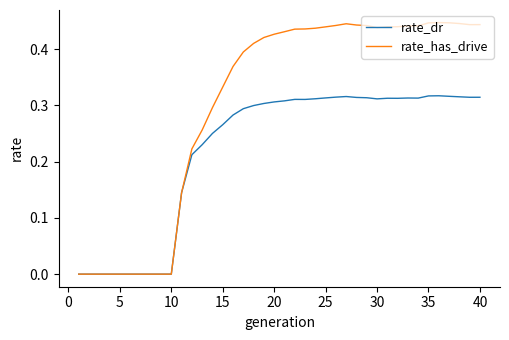

Which series has the widest spread of values?

rate_has_drive